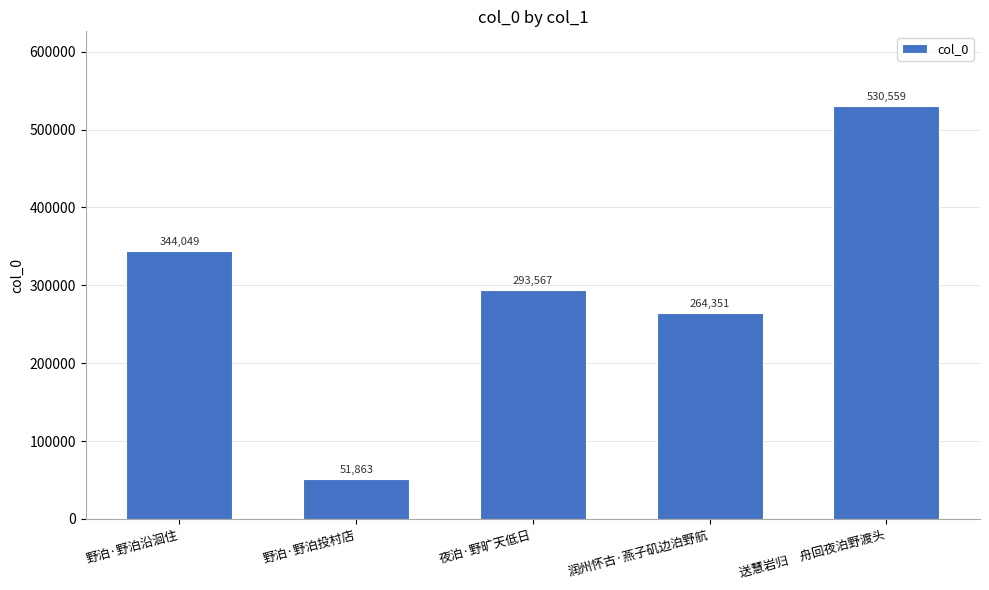

Which category has the highest value across all series?

送慧岩归　舟回夜泊野渡头